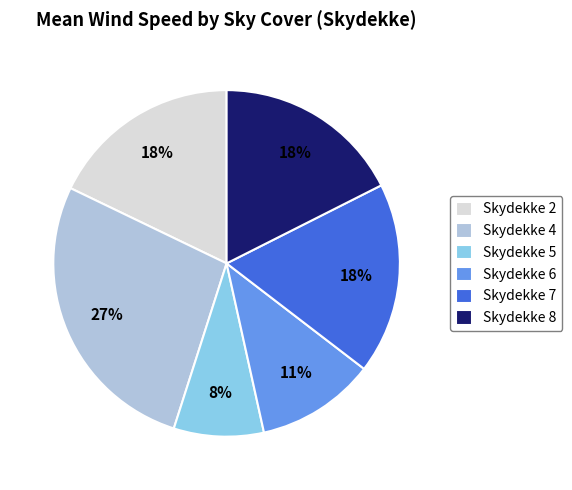

What is the smallest slice in the pie chart?

Skydekke 5